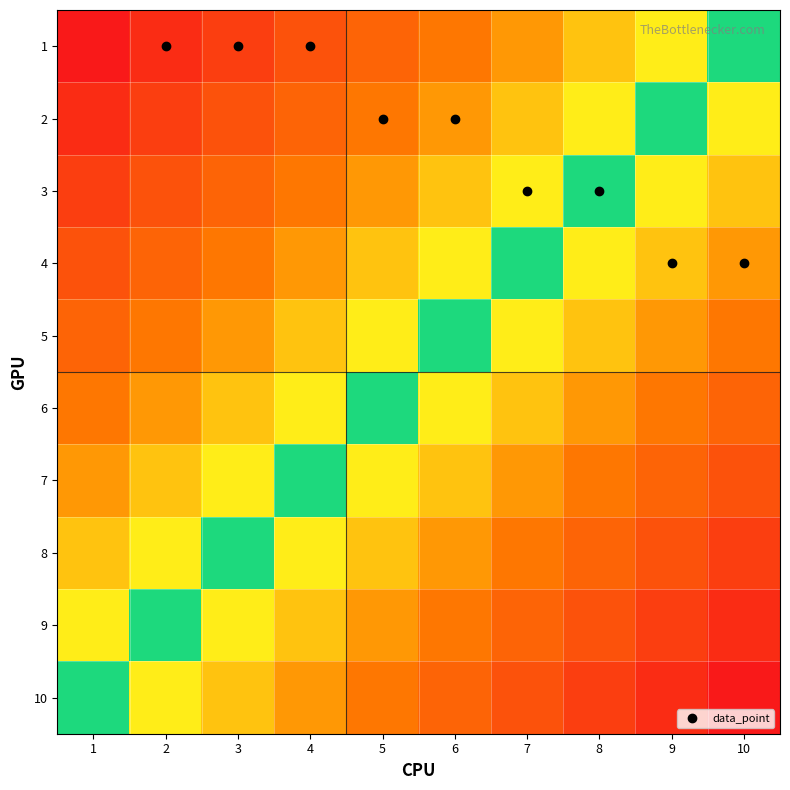

Reading left to right, what are all the values shown in this chart?

1: 1=-1.0	2=-0.9	3=-0.8	4=-0.7	5=-0.6	6=-0.4	7=-0.3	8=-0.2	9=-0.1	10=0.0
2: 1=-0.9	2=-0.8	3=-0.7	4=-0.6	5=-0.4	6=-0.3	7=-0.2	8=-0.1	9=0.0	10=0.1
3: 1=-0.8	2=-0.7	3=-0.6	4=-0.4	5=-0.3	6=-0.2	7=-0.1	8=0.0	9=0.1	10=0.2
4: 1=-0.7	2=-0.6	3=-0.4	4=-0.3	5=-0.2	6=-0.1	7=0.0	8=0.1	9=0.2	10=0.3
5: 1=-0.6	2=-0.4	3=-0.3	4=-0.2	5=-0.1	6=0.0	7=0.1	8=0.2	9=0.3	10=0.4
6: 1=-0.4	2=-0.3	3=-0.2	4=-0.1	5=0.0	6=0.1	7=0.2	8=0.3	9=0.4	10=0.6
7: 1=-0.3	2=-0.2	3=-0.1	4=0.0	5=0.1	6=0.2	7=0.3	8=0.4	9=0.6	10=0.7
8: 1=-0.2	2=-0.1	3=0.0	4=0.1	5=0.2	6=0.3	7=0.4	8=0.6	9=0.7	10=0.8
9: 1=-0.1	2=0.0	3=0.1	4=0.2	5=0.3	6=0.4	7=0.6	8=0.7	9=0.8	10=0.9
10: 1=0.0	2=0.1	3=0.2	4=0.3	5=0.4	6=0.6	7=0.7	8=0.8	9=0.9	10=1.0